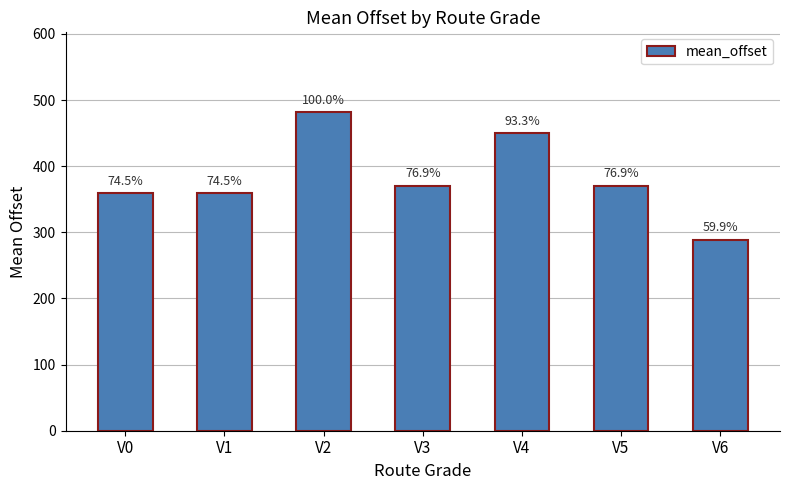

How many bars are there in total?

7